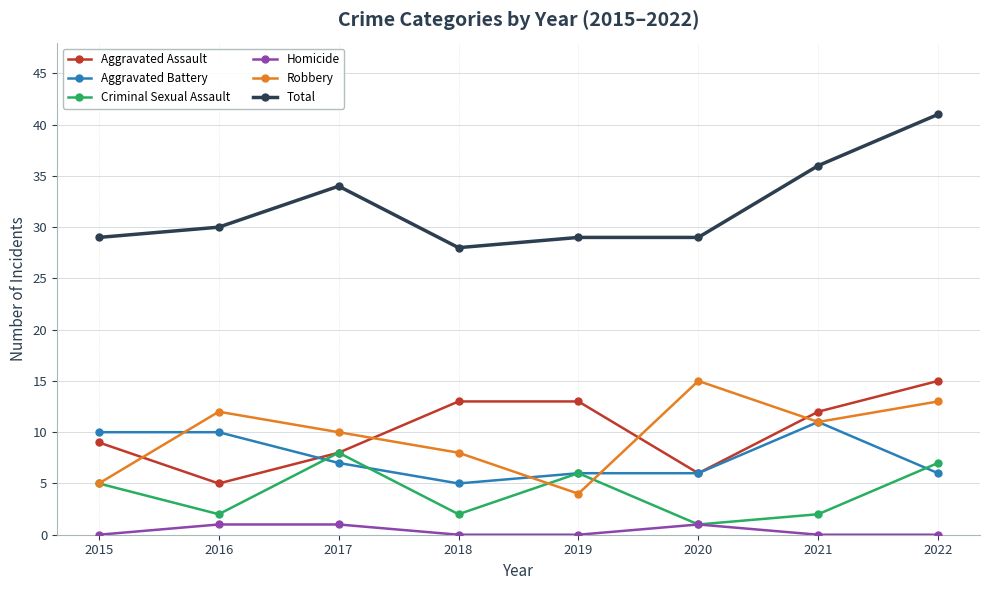

What value does the Aggravated Battery series have at 2016?

10